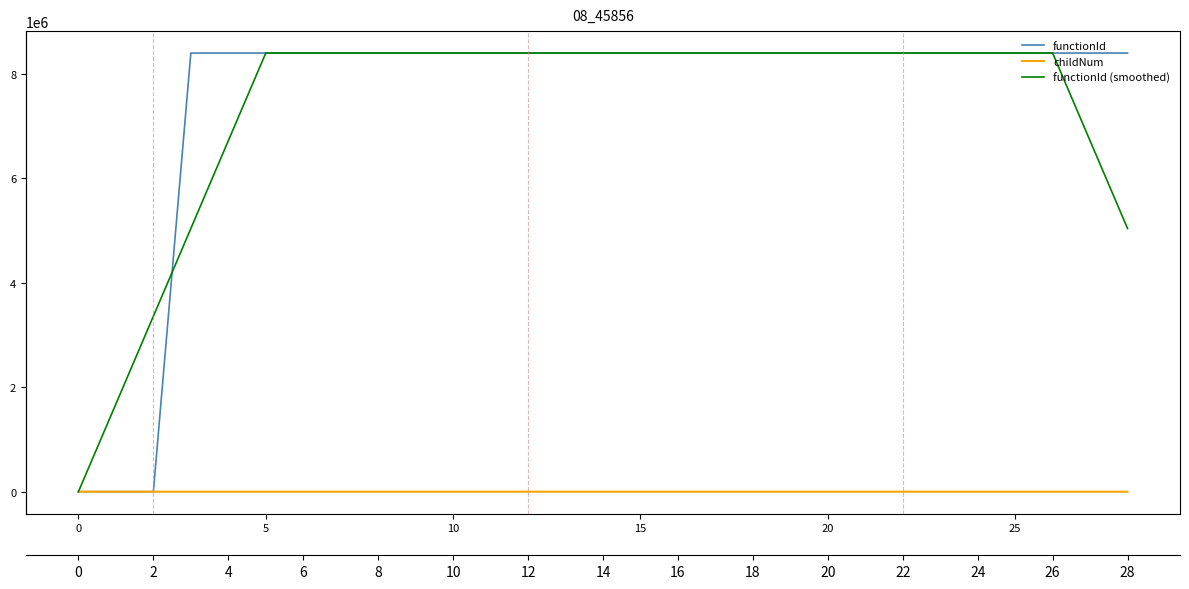

Count the number of categories in the chart.

29